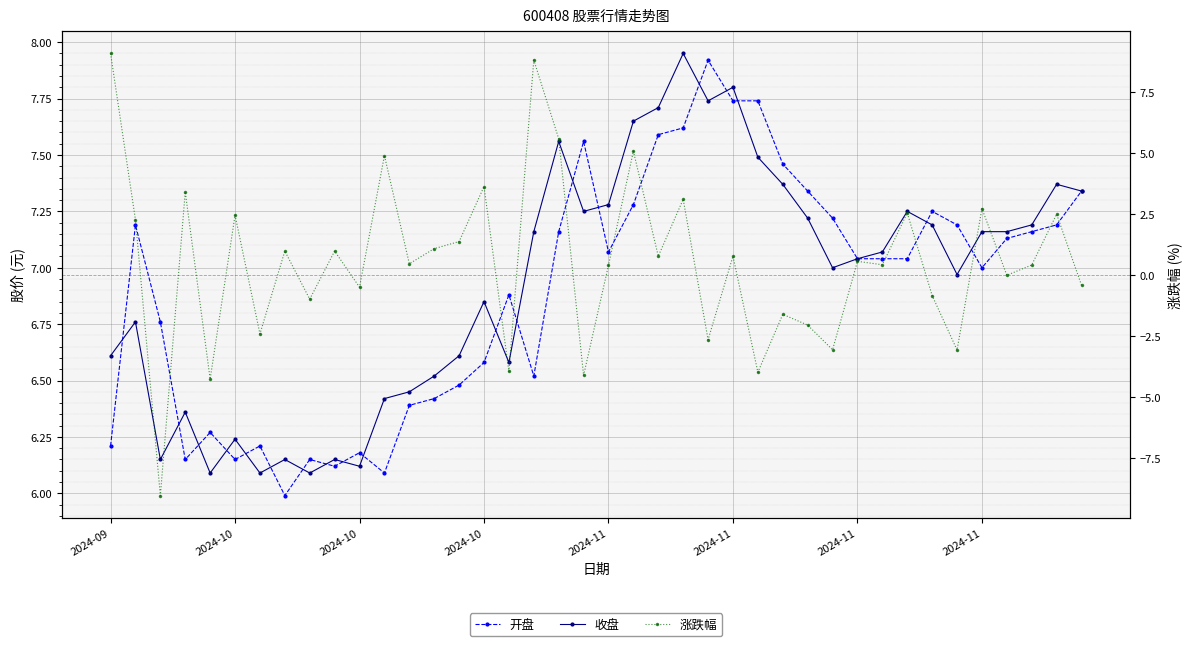

Which category has the highest value across all series?

2024-09